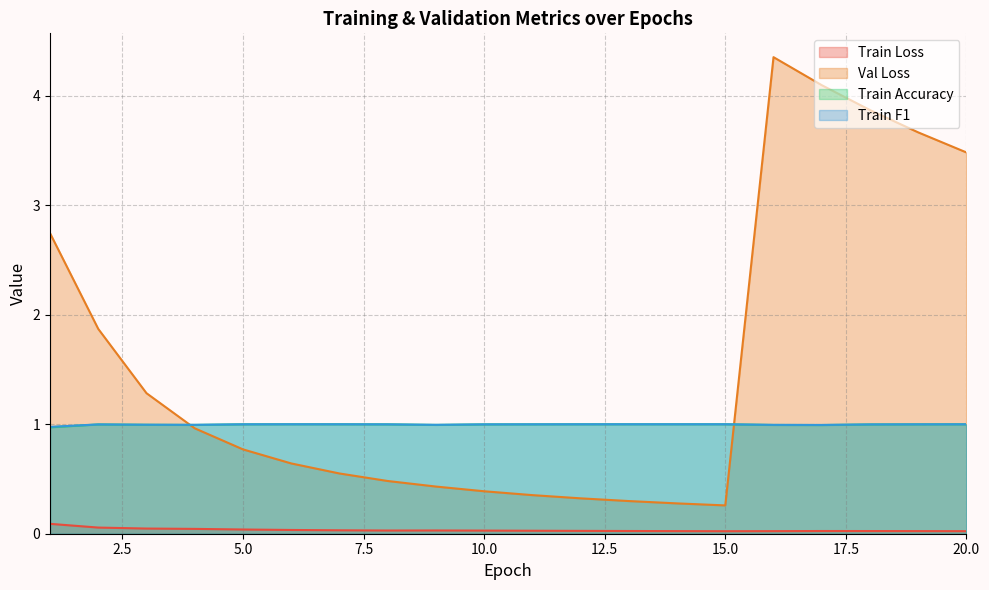

What is the value of the train_f1 point at the 16th from the left?

1.0